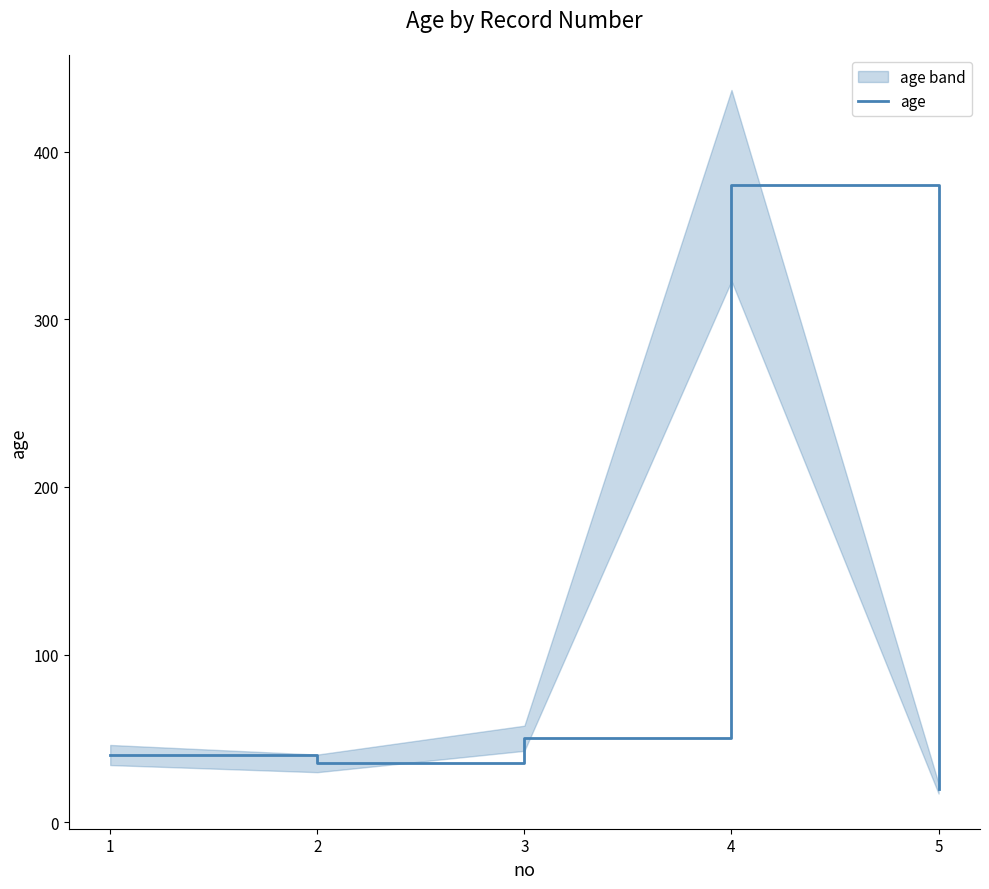

How many interior local peaks (higher than both neighbors) does the data have?

1